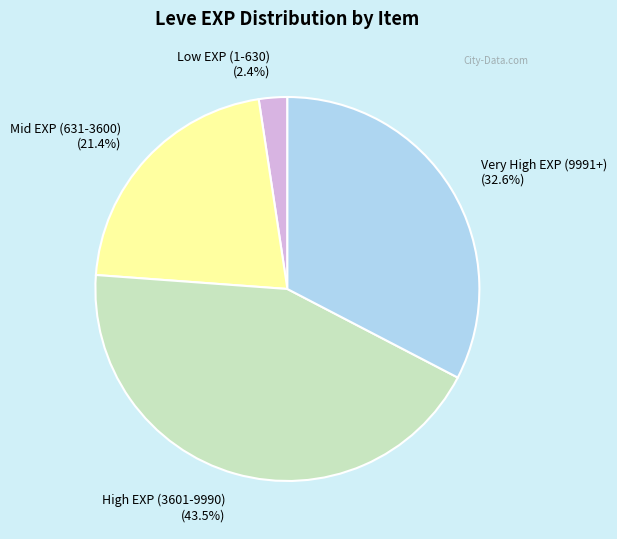

Rank the categories by value from highest to lowest.

High EXP (3601-9990), Very High EXP (9991+), Mid EXP (631-3600), Low EXP (1-630)